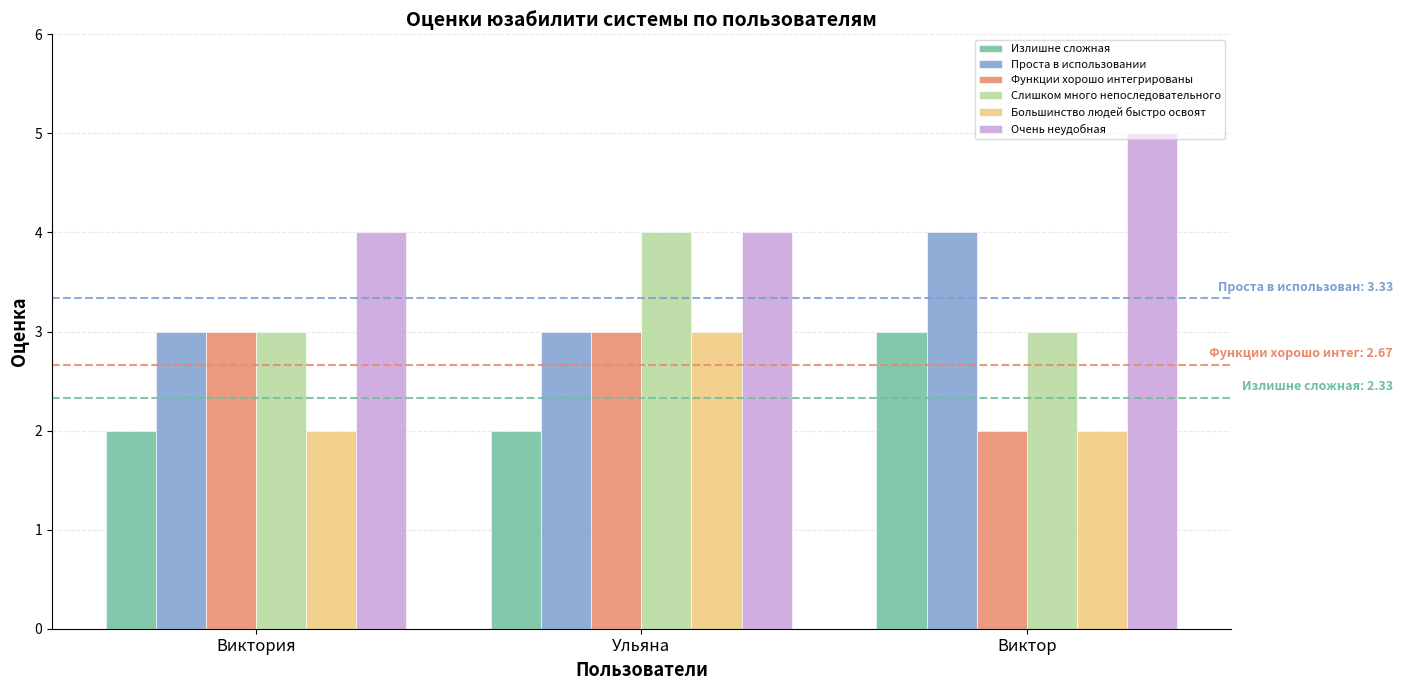

What are all the series names shown in the legend?

Излишне сложная, Проста в использовании, Функции хорошо интегрированы, Слишком много непоследовательного, Большинство людей быстро освоят, Очень неудобная